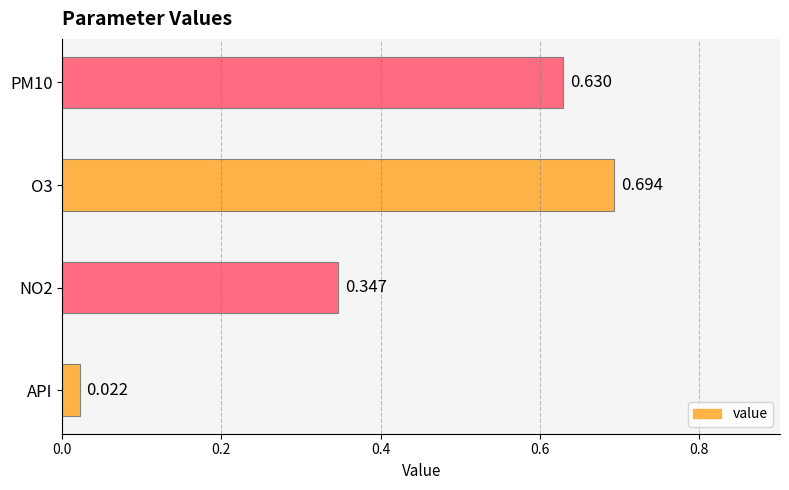

Are the bars horizontal?

Yes